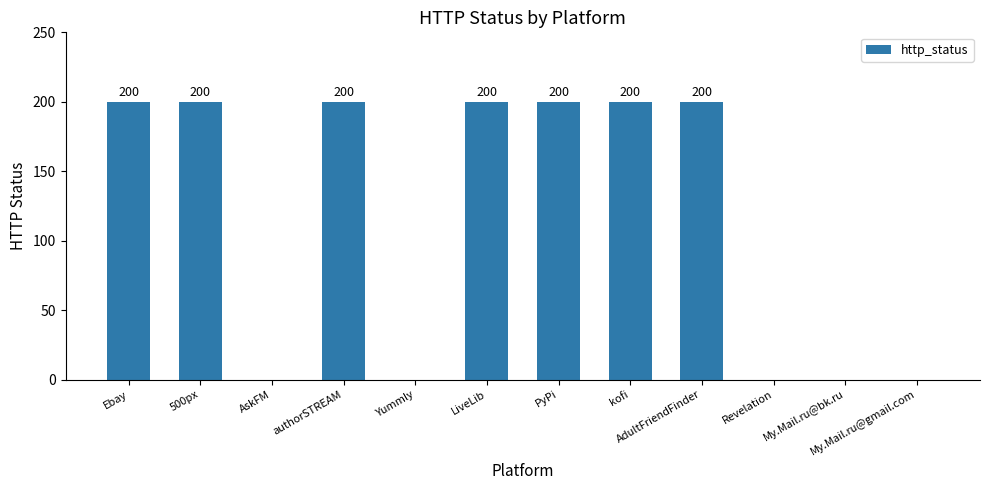

Reading left to right, extract all data points from this chart.

Ebay=200	500px=200	AskFM=0	authorSTREAM=200	Yummly=0	LiveLib=200	PyPi=200	kofi=200	AdultFriendFinder=200	Revelation=0	My.Mail.ru@bk.ru=0	My.Mail.ru@gmail.com=0